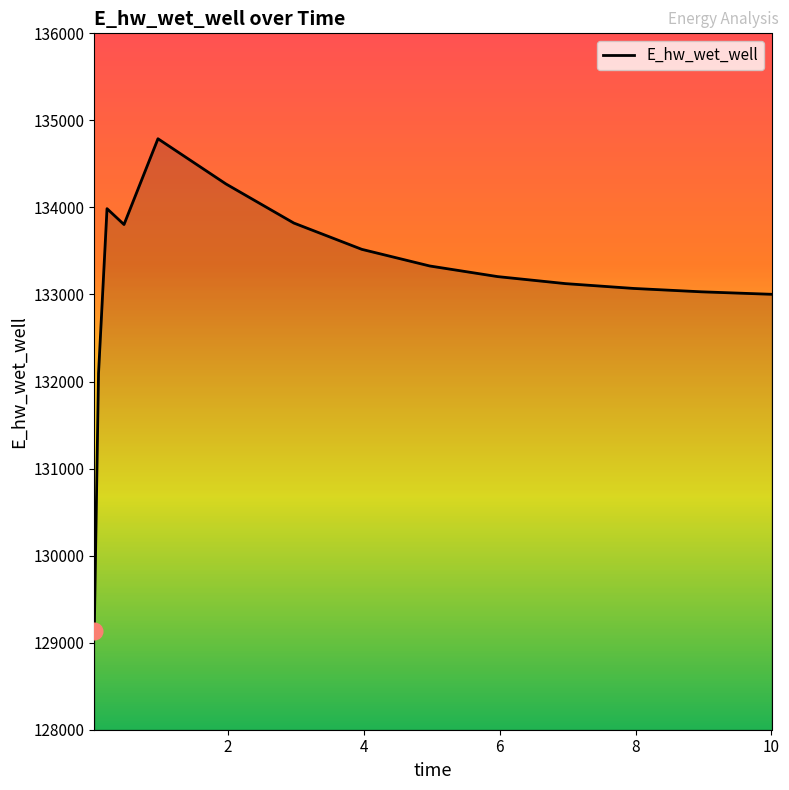

What is the minimum value shown in the chart?

129135.7